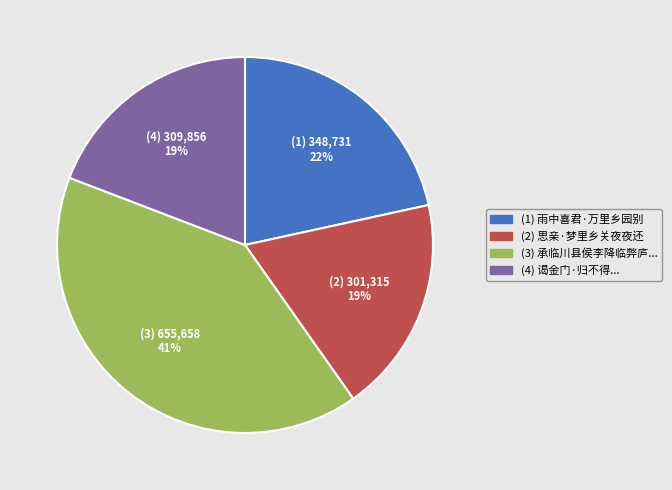

Is there any slice that represents more than half of the pie?

No